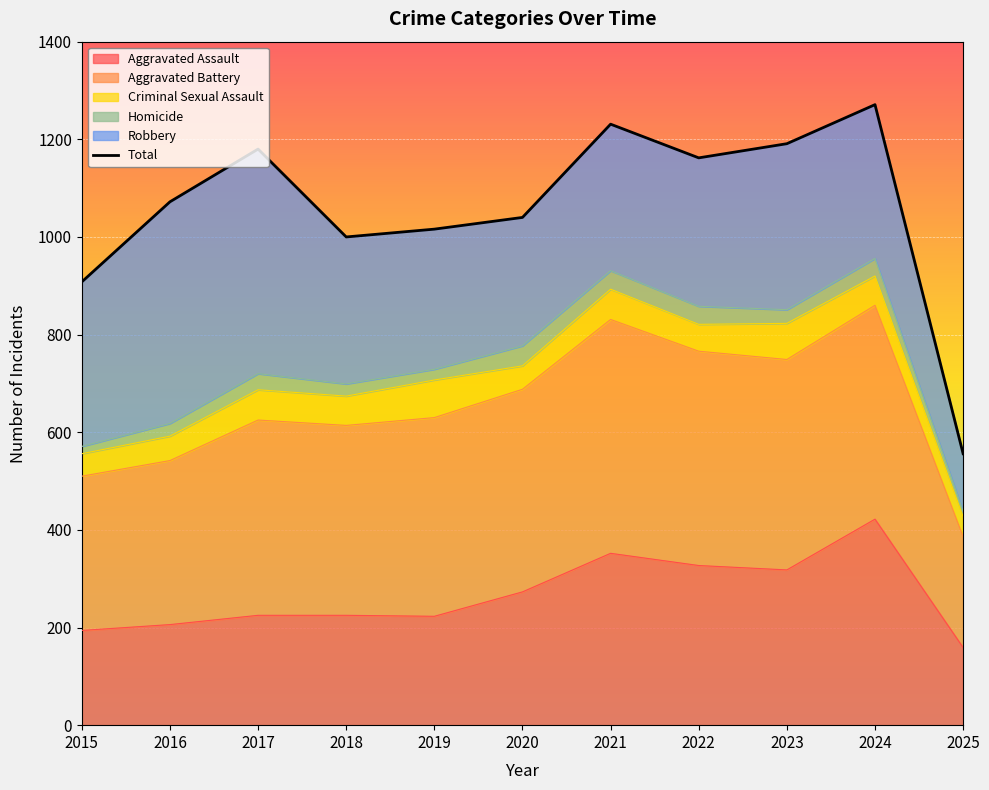

What is the sum of all values?

11627